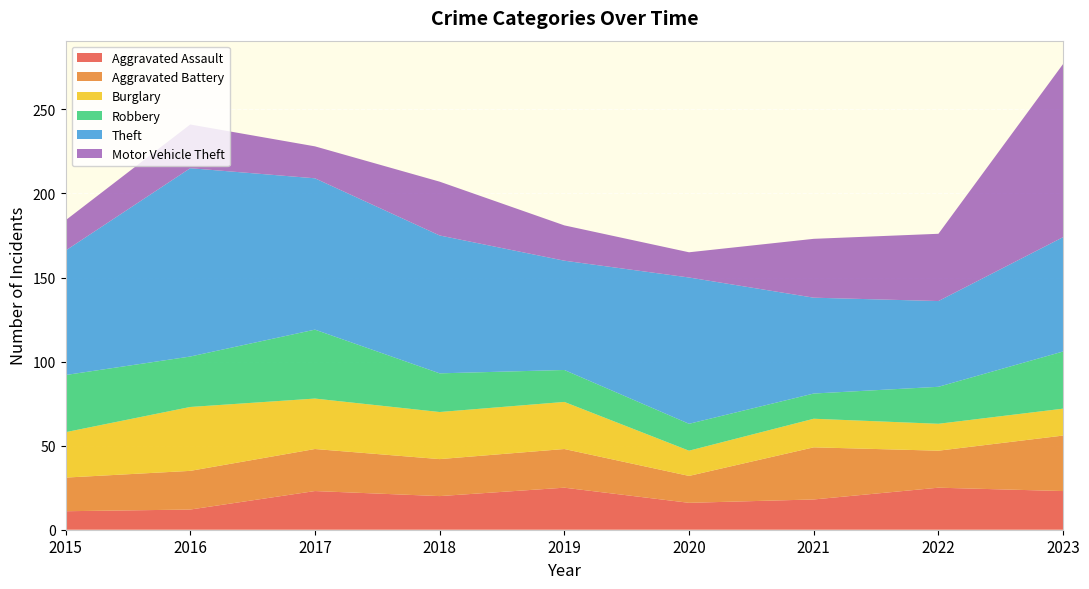

Reading left to right, extract all data points from this chart.

Aggravated Assault: 2015=11	2016=12	2017=23	2018=20	2019=25	2020=16	2021=18	2022=25	2023=23
Aggravated Battery: 2015=20	2016=23	2017=25	2018=22	2019=23	2020=16	2021=31	2022=22	2023=33
Burglary: 2015=27	2016=38	2017=30	2018=28	2019=28	2020=15	2021=17	2022=16	2023=16
Robbery: 2015=34	2016=30	2017=41	2018=23	2019=19	2020=16	2021=15	2022=22	2023=34
Theft: 2015=74	2016=112	2017=90	2018=82	2019=65	2020=87	2021=57	2022=51	2023=68
Motor Vehicle Theft: 2015=18	2016=26	2017=19	2018=32	2019=21	2020=15	2021=35	2022=40	2023=103